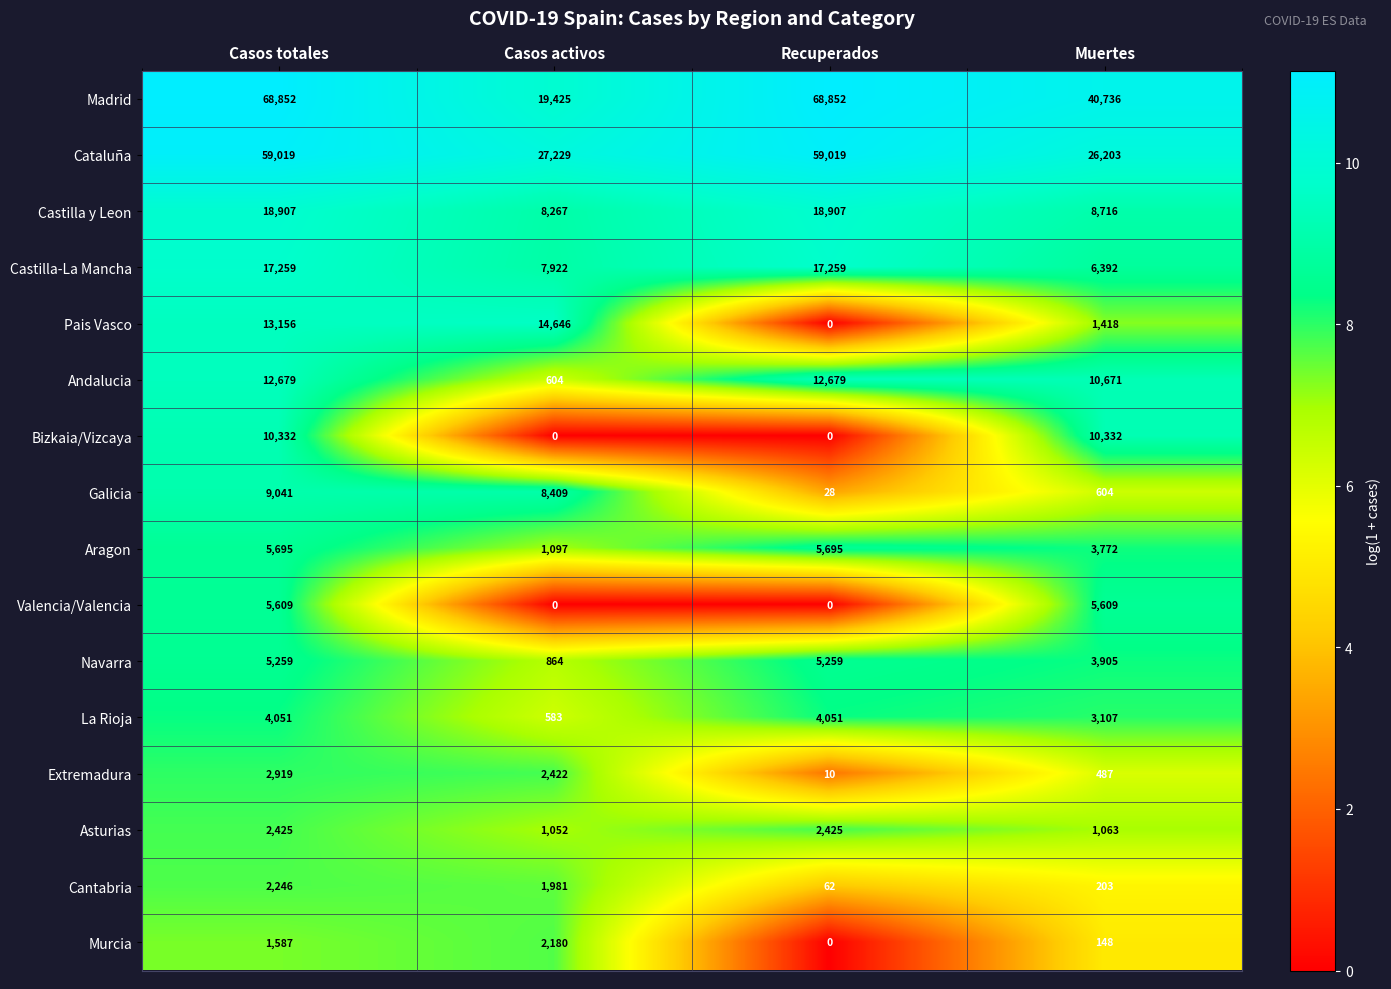

What is the sum of all Cantabria values?

4492